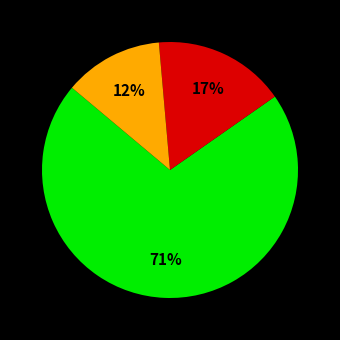

To the nearest percent, what is the average slice percentage?

33%